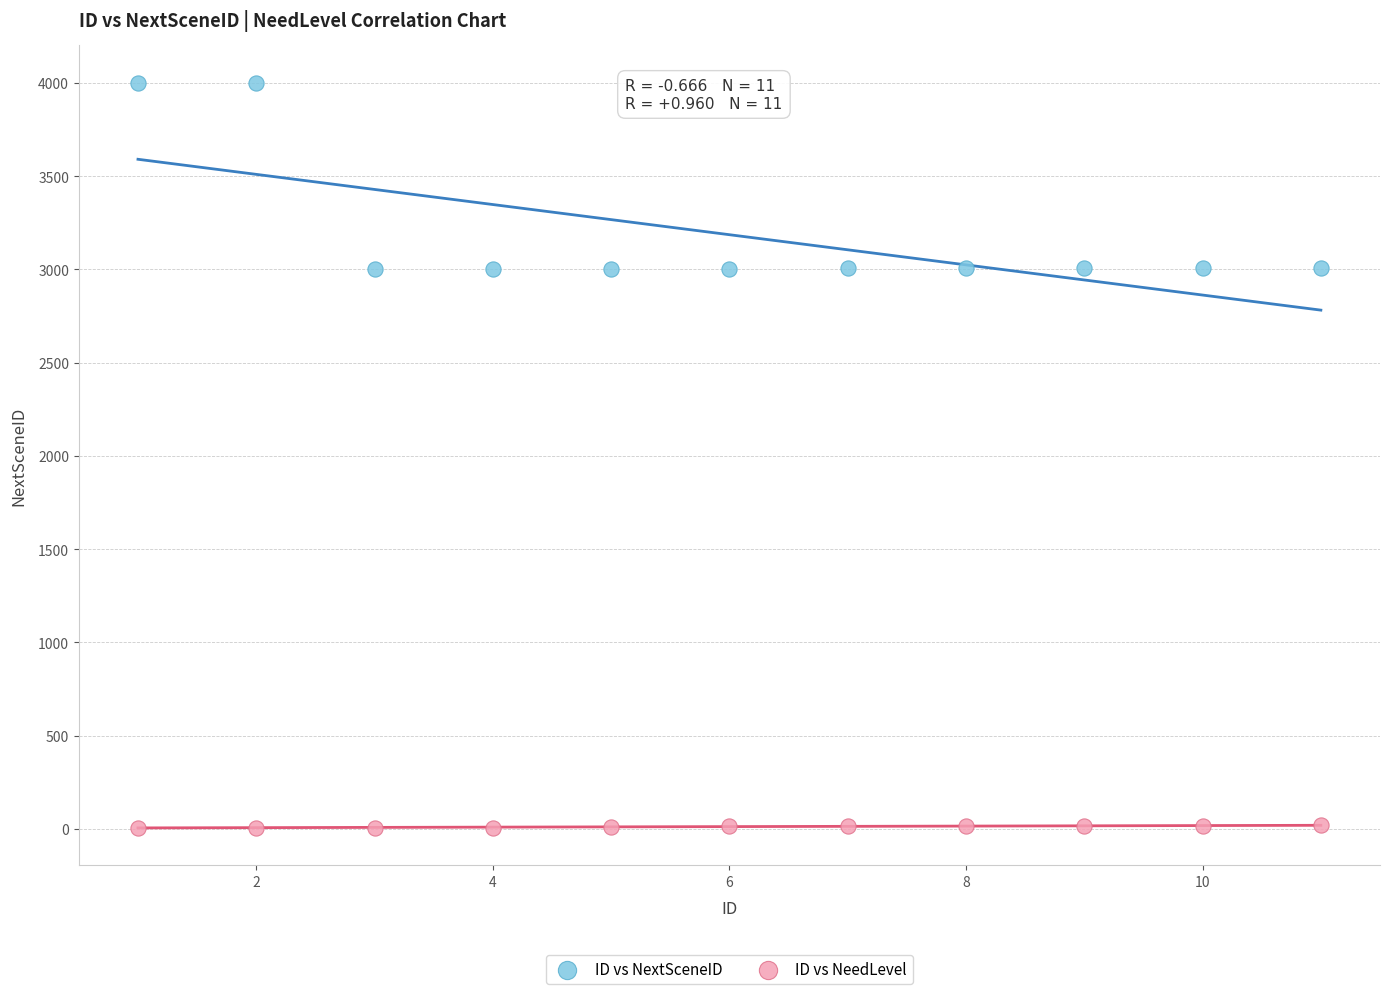

Which series has the largest Y range (max minus min)?

ID vs NextSceneID